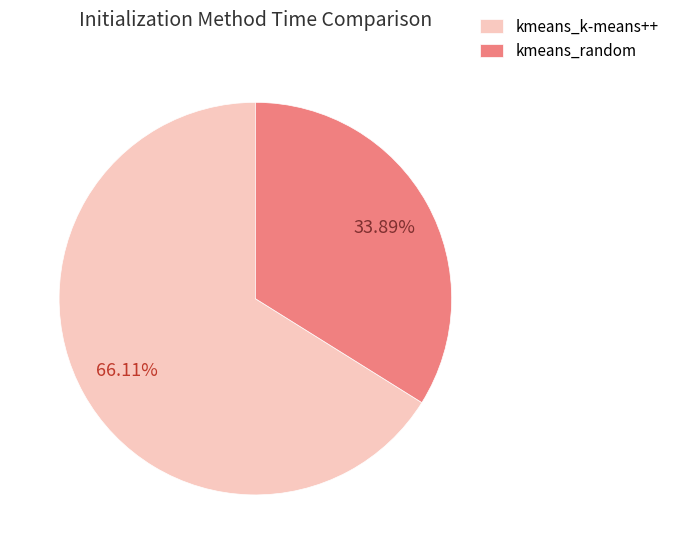

What is the smallest slice in the pie chart?

kmeans_random